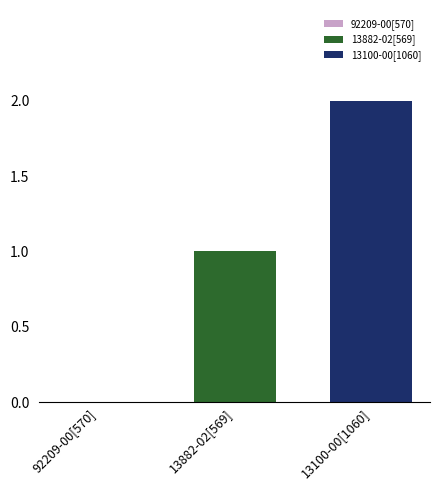

How many series are shown in this chart?

2